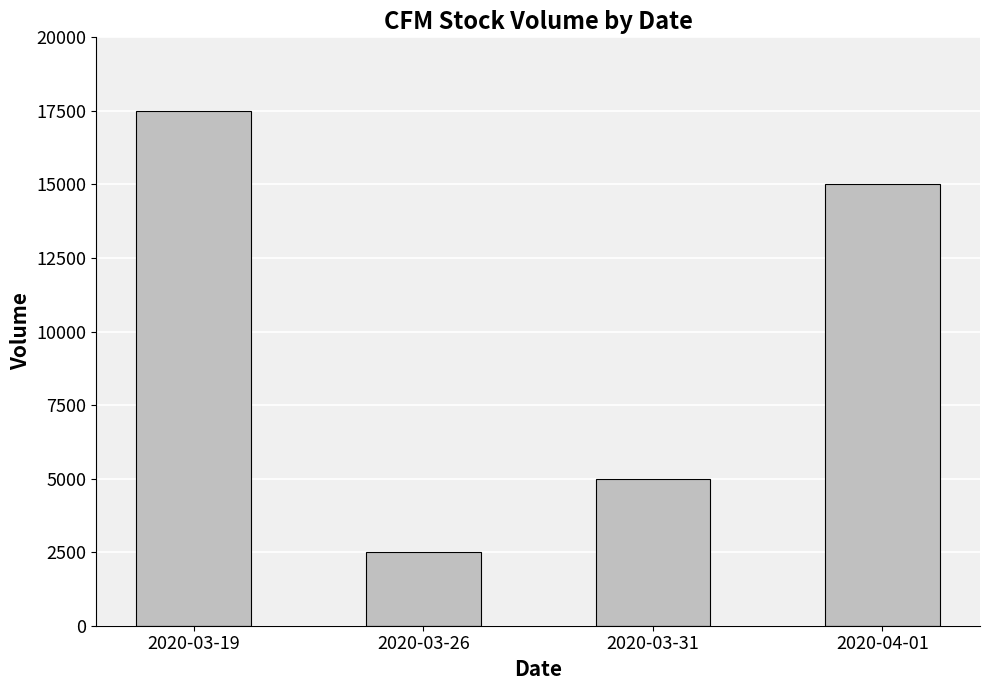

True or false: the data shows 20621 at 2020-04-01.

False